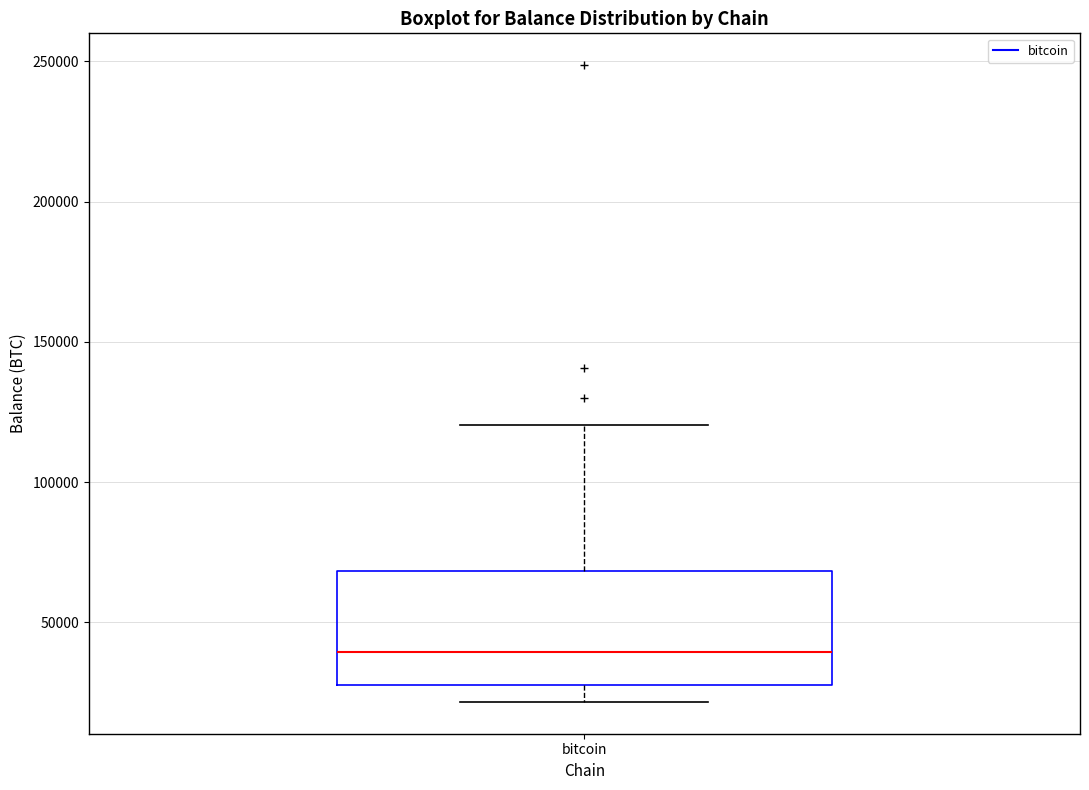

Where does the lower whisker of the box for bitcoin end on the y-axis? The values are not printed on the chart, so give them approximately, as read against the axis.

20000